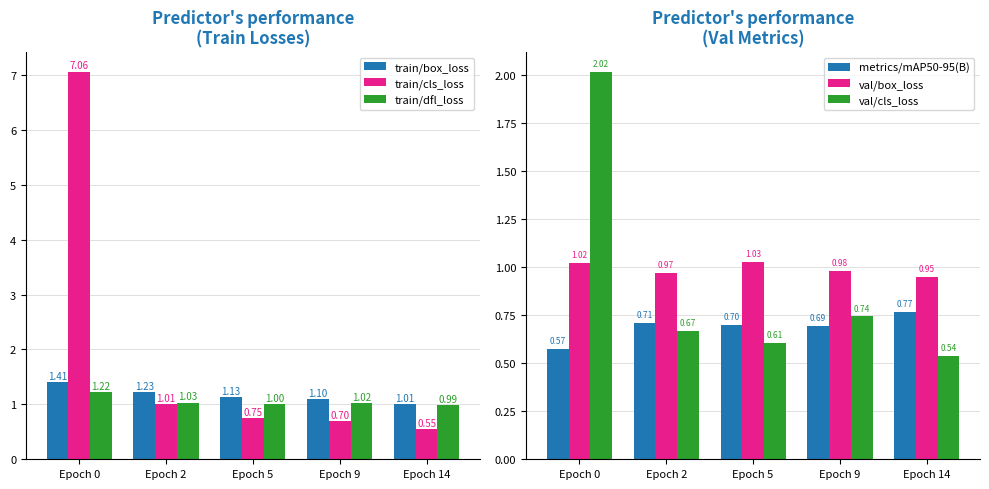

Which series has the largest total across all categories?

train/cls_loss